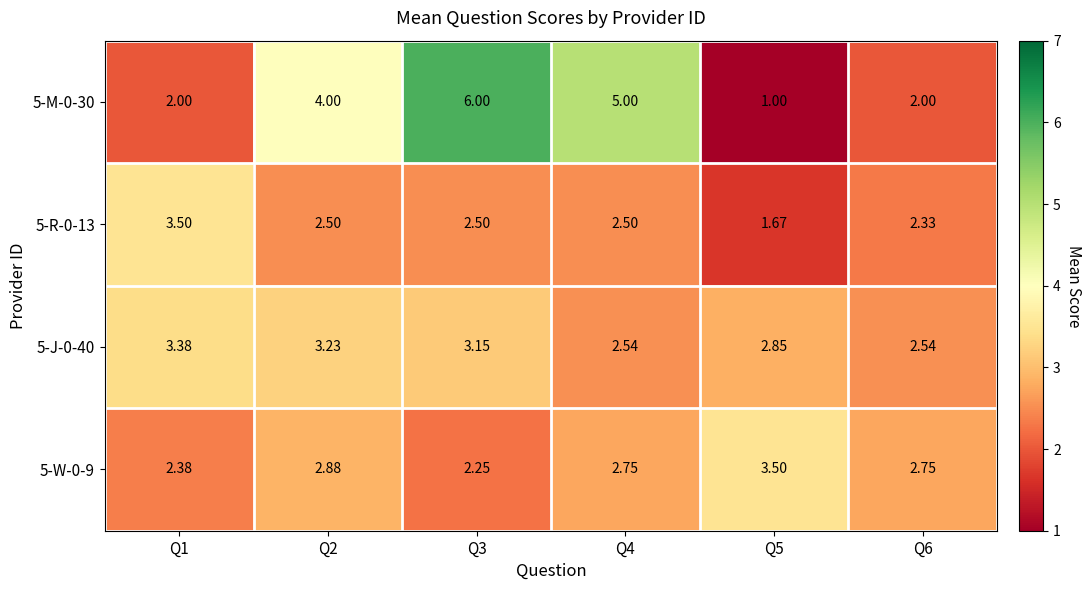

Is the value of 5-J-0-40 at Q6 greater than the value of 5-W-0-9 at Q2?

No